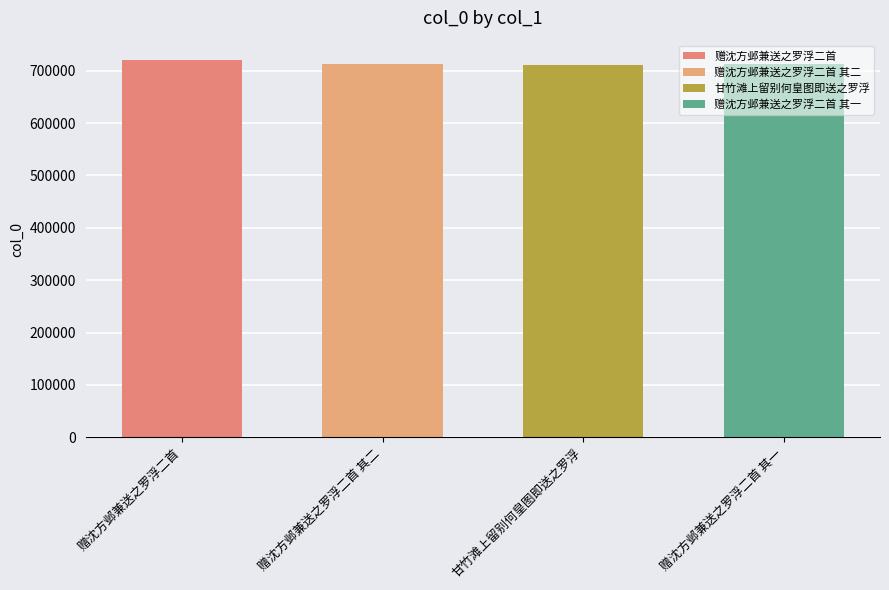

What is the difference between the second highest and minimum values?

88